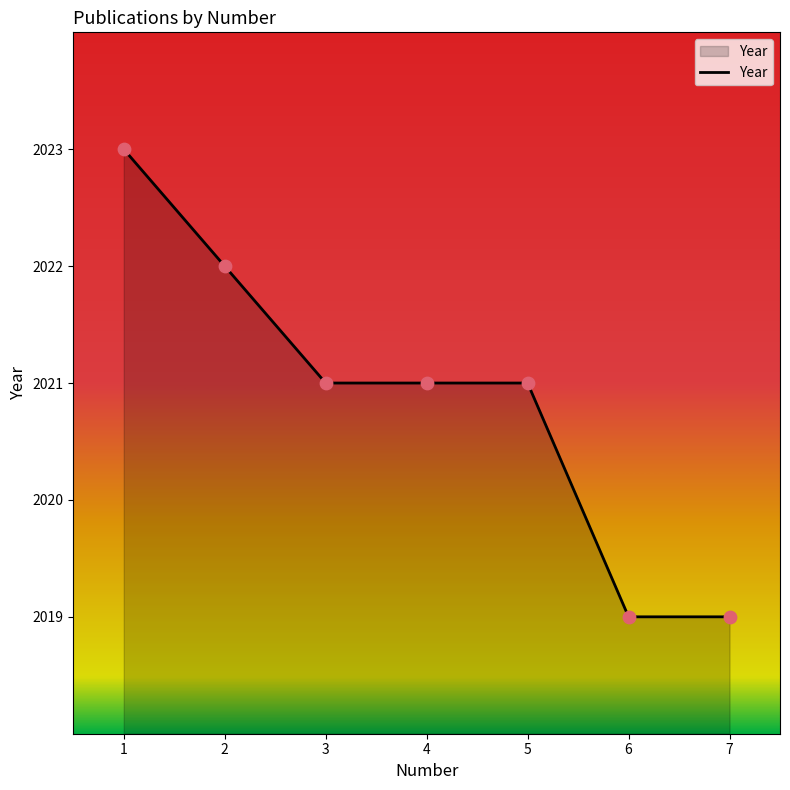

Between 7 and 4, which is larger?

4